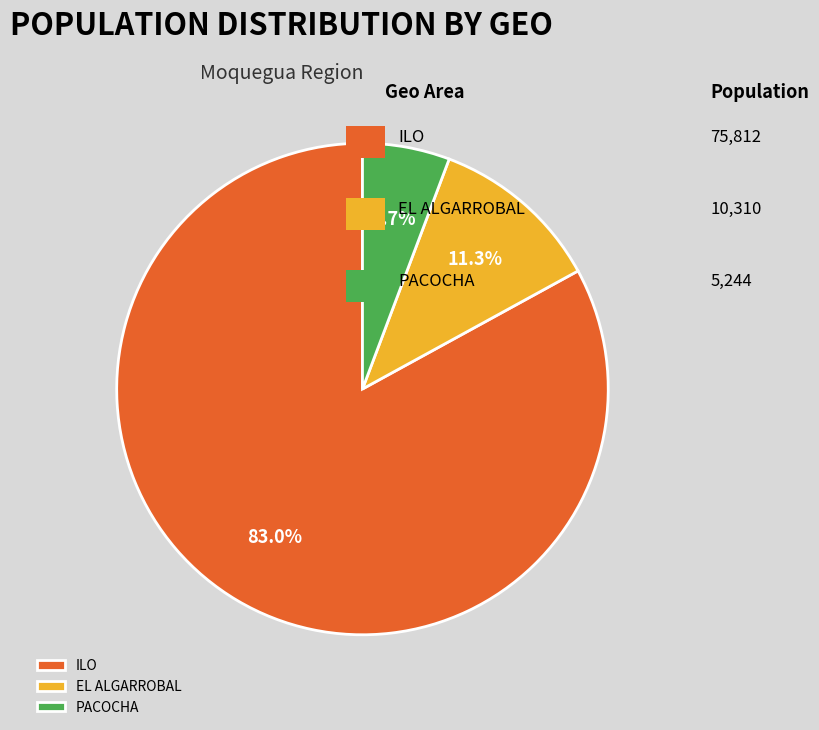

Which category has the smallest portion of the pie?

PACOCHA